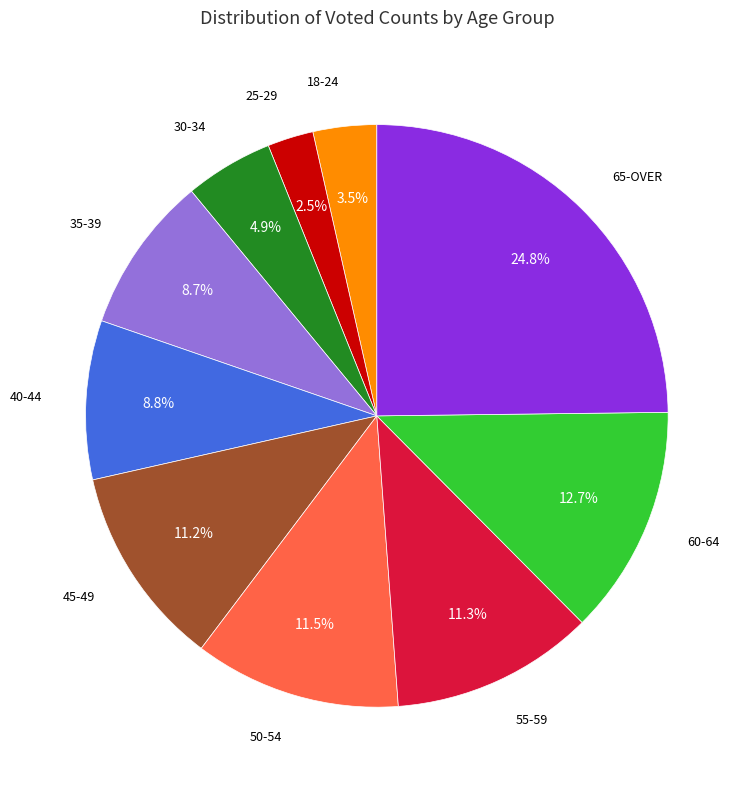

Is there a majority slice in this chart?

No